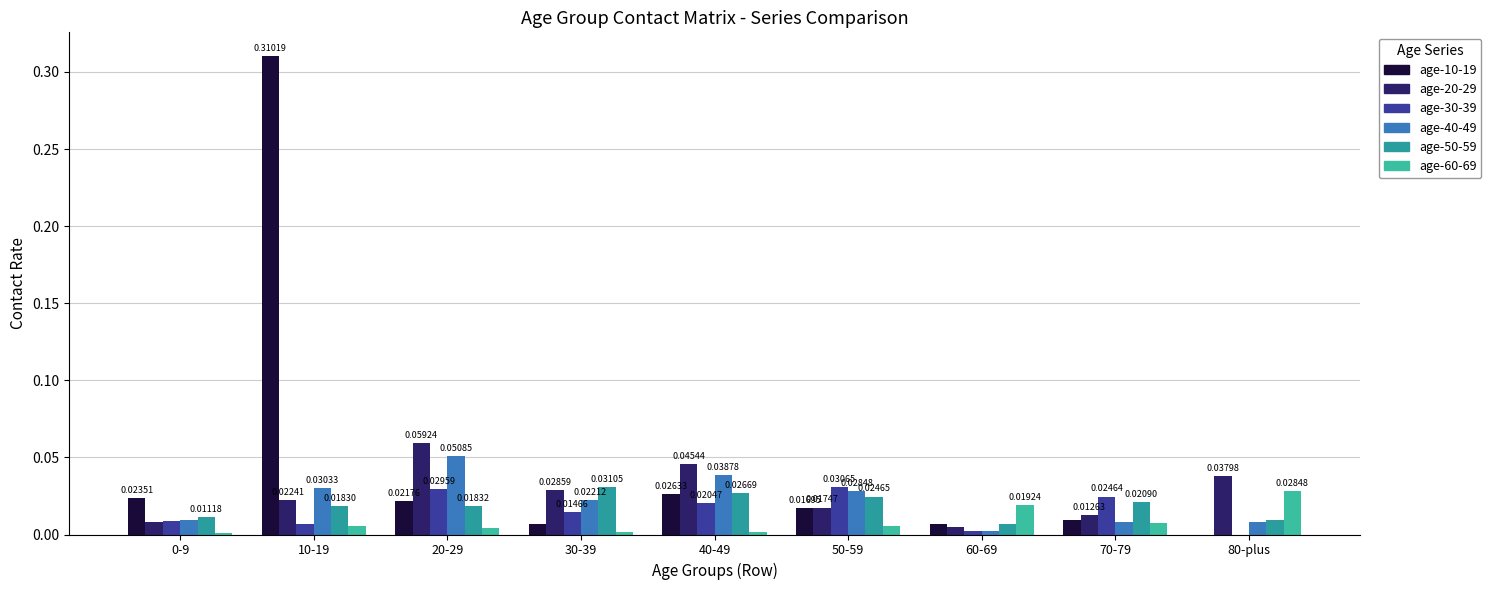

Reading right to left, extract all data points from this chart.

age_group_10_19: 80-plus=0.0	70-79=0.0	60-69=0.0	50-59=0.0	40-49=0.0	30-39=0.0	20-29=0.0	10-19=0.3	0-9=0.0
age_group_20_29: 80-plus=0.0	70-79=0.0	60-69=0.0	50-59=0.0	40-49=0.0	30-39=0.0	20-29=0.1	10-19=0.0	0-9=0.0
age_group_30_39: 80-plus=0.0	70-79=0.0	60-69=0.0	50-59=0.0	40-49=0.0	30-39=0.0	20-29=0.0	10-19=0.0	0-9=0.0
age_group_40_49: 80-plus=0.0	70-79=0.0	60-69=0.0	50-59=0.0	40-49=0.0	30-39=0.0	20-29=0.1	10-19=0.0	0-9=0.0
age_group_50_59: 80-plus=0.0	70-79=0.0	60-69=0.0	50-59=0.0	40-49=0.0	30-39=0.0	20-29=0.0	10-19=0.0	0-9=0.0
age_group_60_69: 80-plus=0.0	70-79=0.0	60-69=0.0	50-59=0.0	40-49=0.0	30-39=0.0	20-29=0.0	10-19=0.0	0-9=0.0